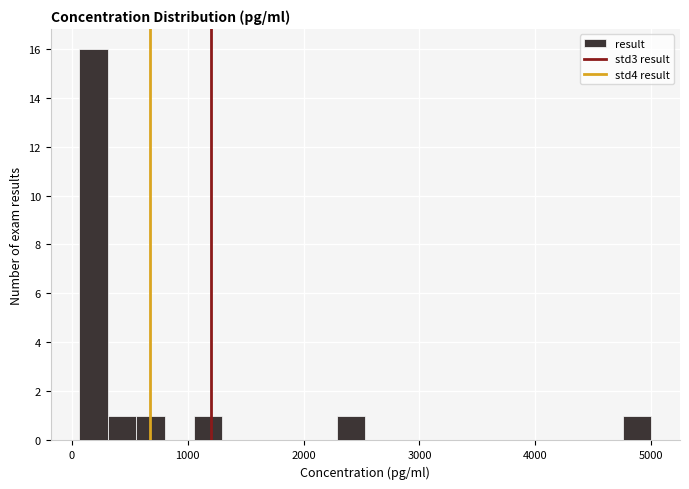

Around what value on the x-axis is the tallest bar? Give the approximate position of its centre, as read against the axis.

200